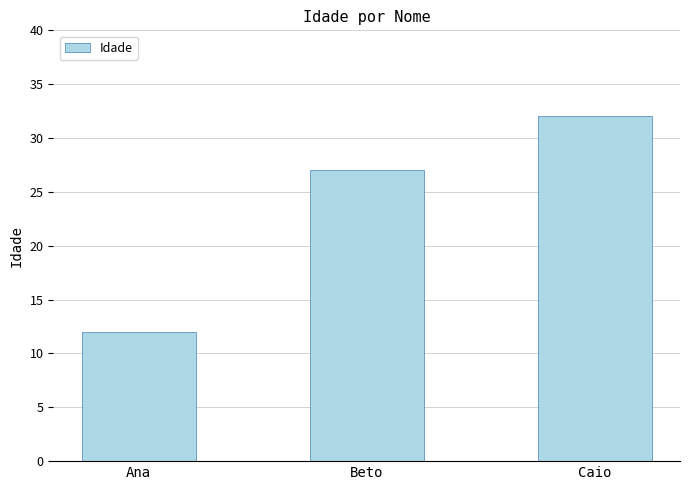

What is the label of the 2nd bar from the right?

Beto